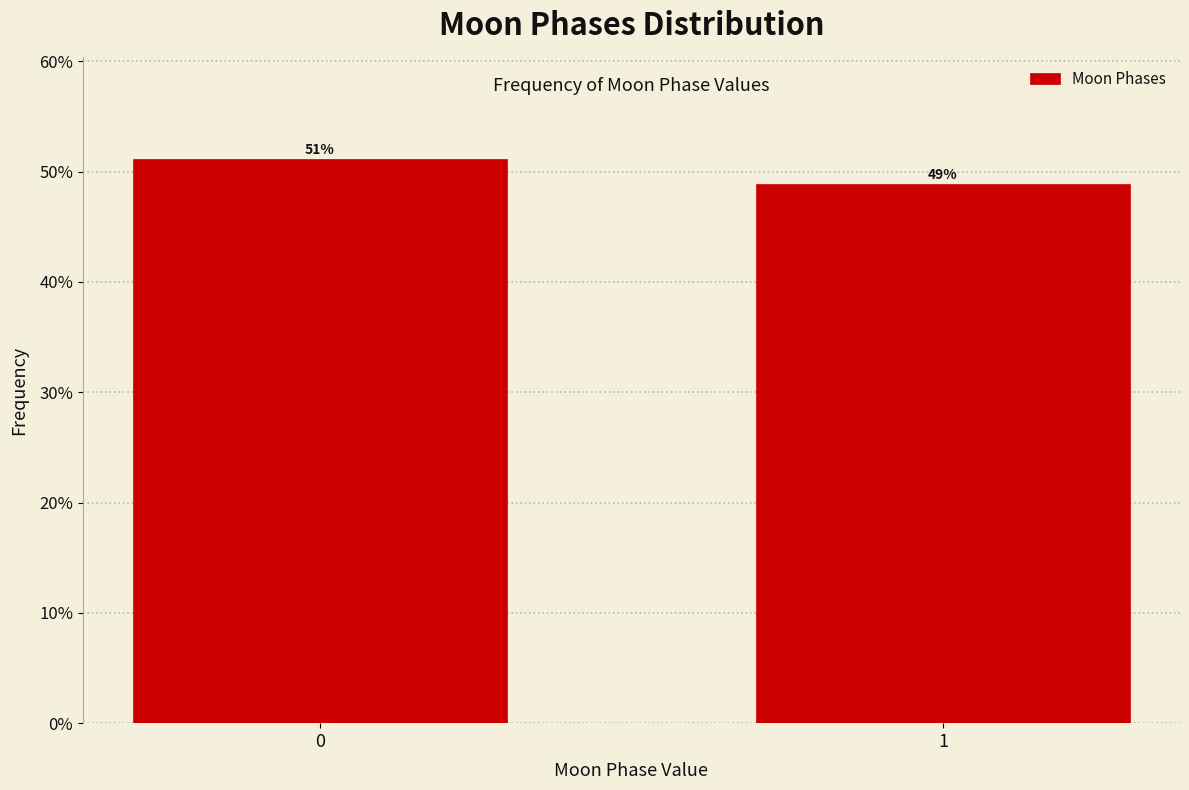

Are the bars horizontal?

No